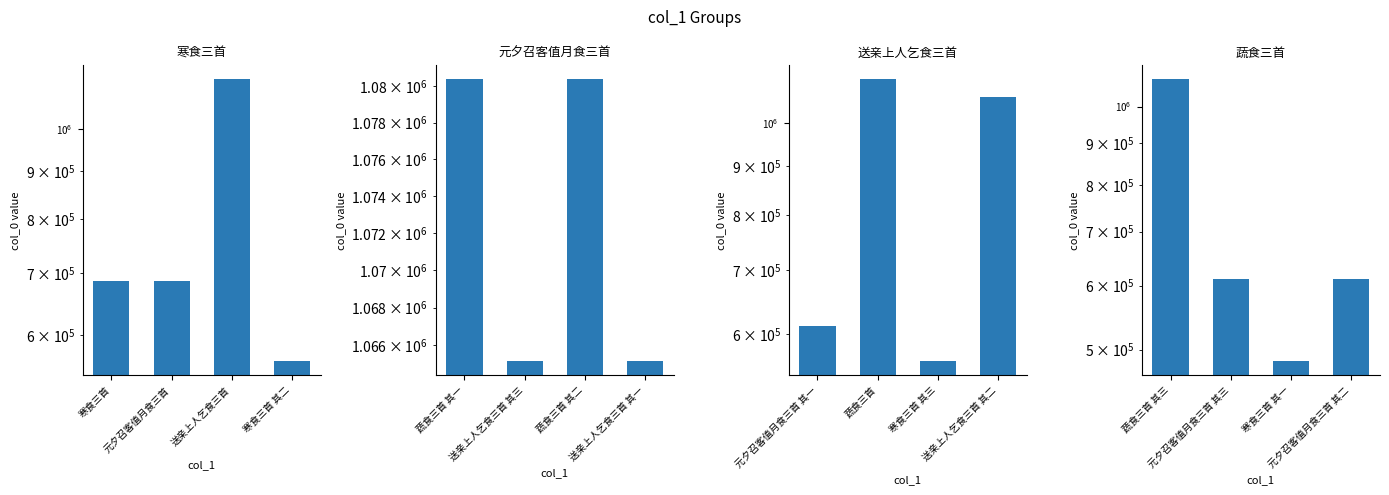

What position from the left is 元夕召客值月食三首?

2